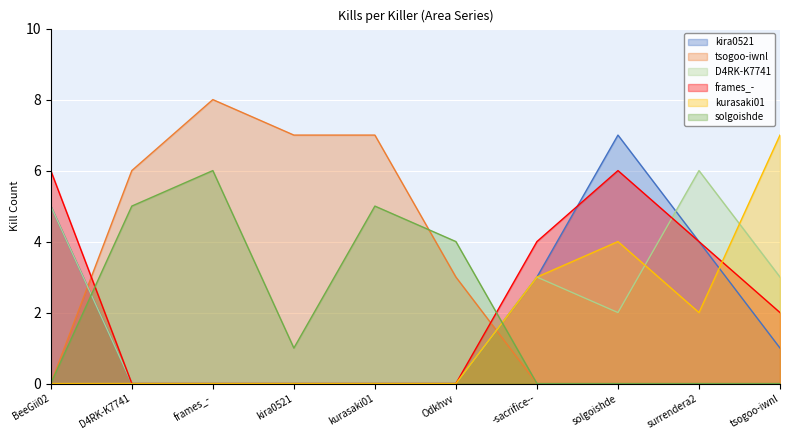

What is the difference between the highest and lowest values at surrendera2?

6